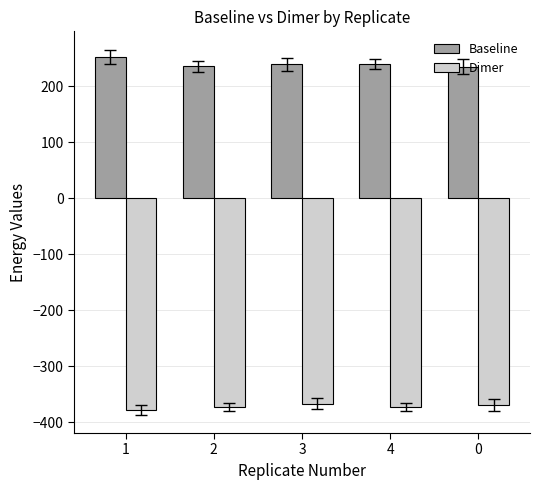

What is the smallest value displayed?

-378.0